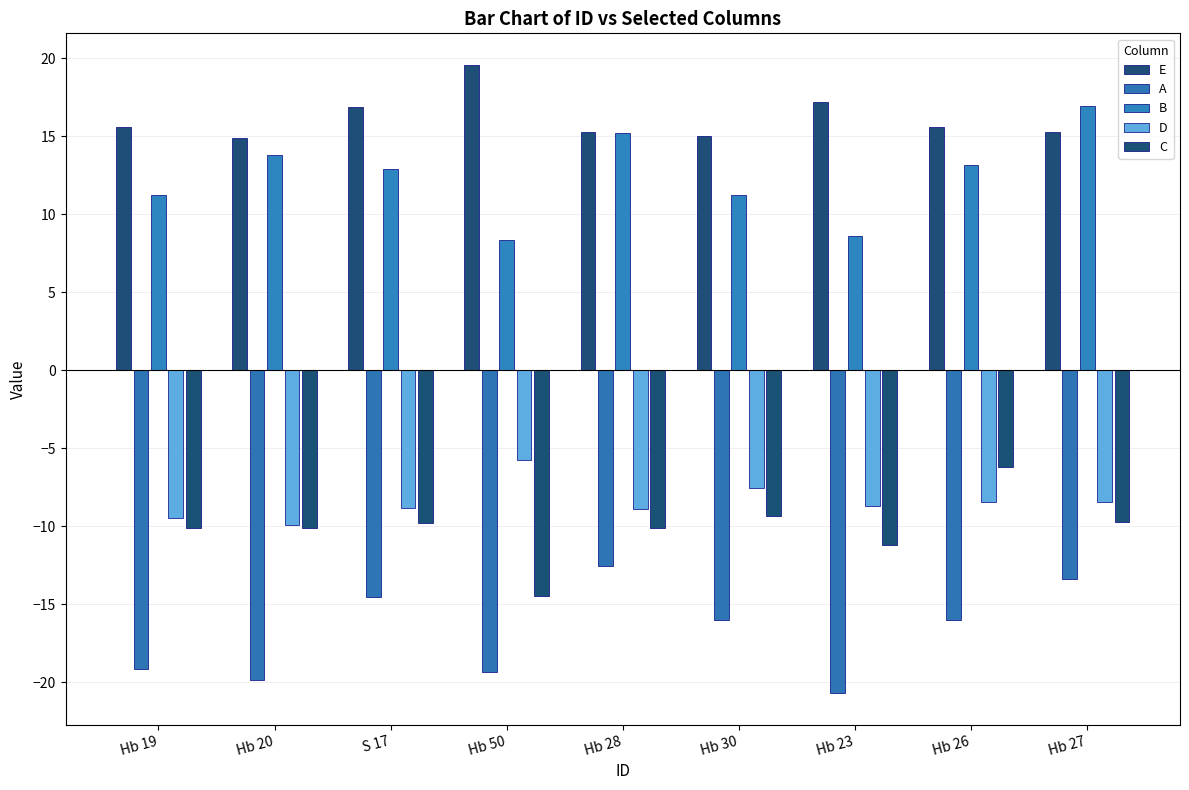

Which label corresponds to the largest value in the chart?

Hb 50